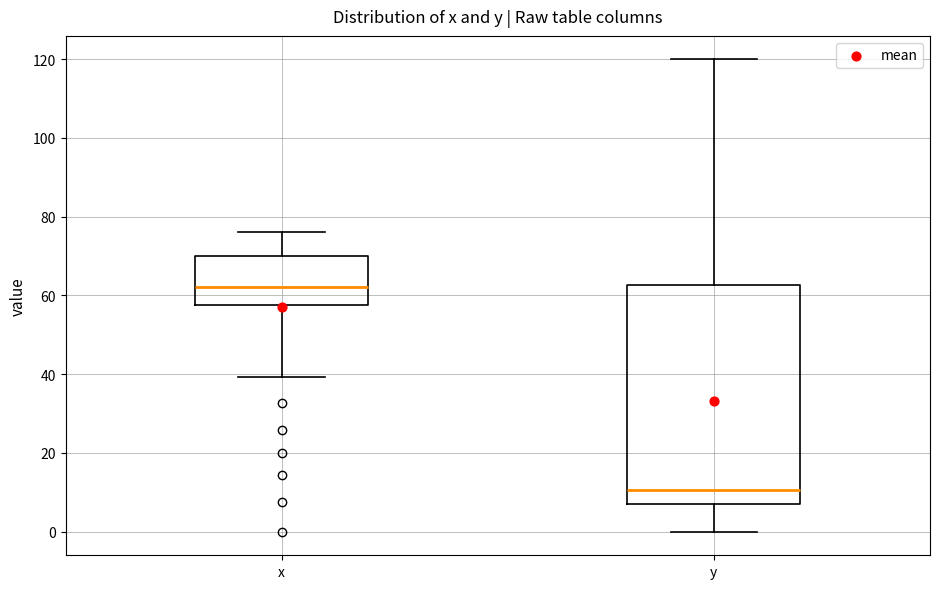

Reading left to right, transcribe this box plot: for each box, give where its median line is, the range the box spans, and where its two whiskers end, as read against the y-axis. The values are not printed on the chart, so give them approximately, as read against the axis.

x: median 62, box 58 to 70, whiskers 40 to 76
y: median 10, box 8 to 62, whiskers 0 to 120